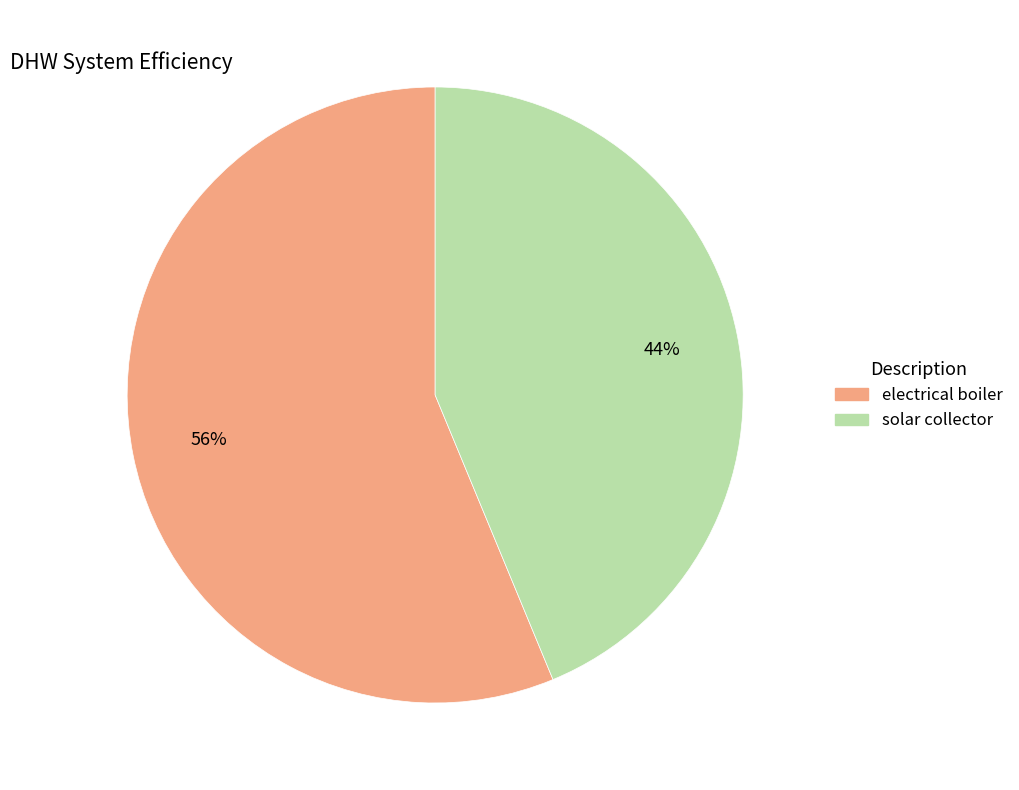

Combined, do solar collector and electrical boiler account for over 50%?

Yes